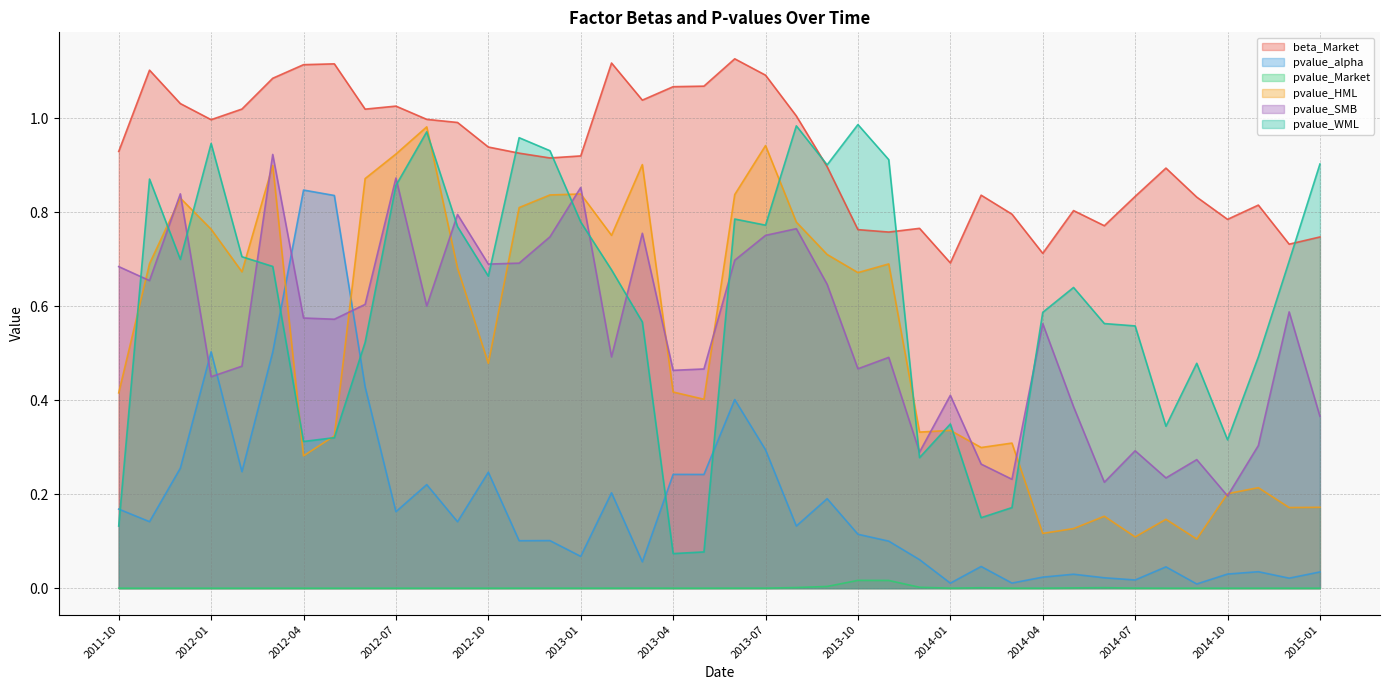

Reading right to left, what are all the values shown in this chart?

beta_Market: 0.7	0.7	0.8	0.8	0.8	0.9	0.8	0.8	0.8	0.7	0.8	0.8	0.7	0.8	0.8	0.8	0.9	1.0	1.1	1.1	1.1	1.1	1.0	1.1	0.9	0.9	0.9	0.9	1.0	1.0	1.0	1.0	1.1	1.1	1.1	1.0	1.0	1.0	1.1	0.9
pvalue_alpha: 0.0	0.0	0.0	0.0	0.0	0.0	0.0	0.0	0.0	0.0	0.0	0.0	0.0	0.1	0.1	0.1	0.2	0.1	0.3	0.4	0.2	0.2	0.1	0.2	0.1	0.1	0.1	0.2	0.1	0.2	0.2	0.4	0.8	0.8	0.5	0.2	0.5	0.3	0.1	0.2
pvalue_Market: 0.0	0.0	0.0	0.0	0.0	0.0	0.0	0.0	0.0	0.0	0.0	0.0	0.0	0.0	0.0	0.0	0.0	0.0	0.0	0.0	0.0	0.0	0.0	0.0	0.0	0.0	0.0	0.0	0.0	0.0	0.0	0.0	0.0	0.0	0.0	0.0	0.0	0.0	0.0	0.0
pvalue_HML: 0.2	0.2	0.2	0.2	0.1	0.1	0.1	0.2	0.1	0.1	0.3	0.3	0.3	0.3	0.7	0.7	0.7	0.8	0.9	0.8	0.4	0.4	0.9	0.8	0.8	0.8	0.8	0.5	0.7	1.0	0.9	0.9	0.3	0.3	0.9	0.7	0.8	0.8	0.7	0.4
pvalue_SMB: 0.4	0.6	0.3	0.2	0.3	0.2	0.3	0.2	0.4	0.6	0.2	0.3	0.4	0.3	0.5	0.5	0.6	0.8	0.8	0.7	0.5	0.5	0.8	0.5	0.9	0.7	0.7	0.7	0.8	0.6	0.9	0.6	0.6	0.6	0.9	0.5	0.5	0.8	0.7	0.7
pvalue_WML: 0.9	0.7	0.5	0.3	0.5	0.3	0.6	0.6	0.6	0.6	0.2	0.2	0.3	0.3	0.9	1.0	0.9	1.0	0.8	0.8	0.1	0.1	0.6	0.7	0.8	0.9	1.0	0.7	0.8	1.0	0.9	0.5	0.3	0.3	0.7	0.7	0.9	0.7	0.9	0.1